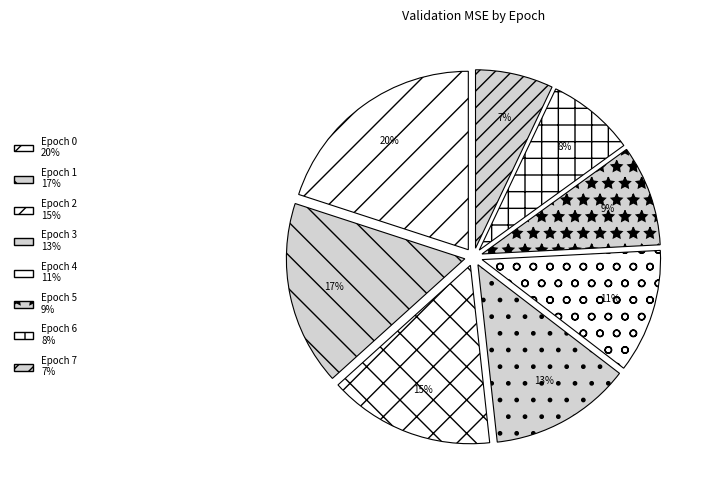

How many segments does this pie chart have?

8